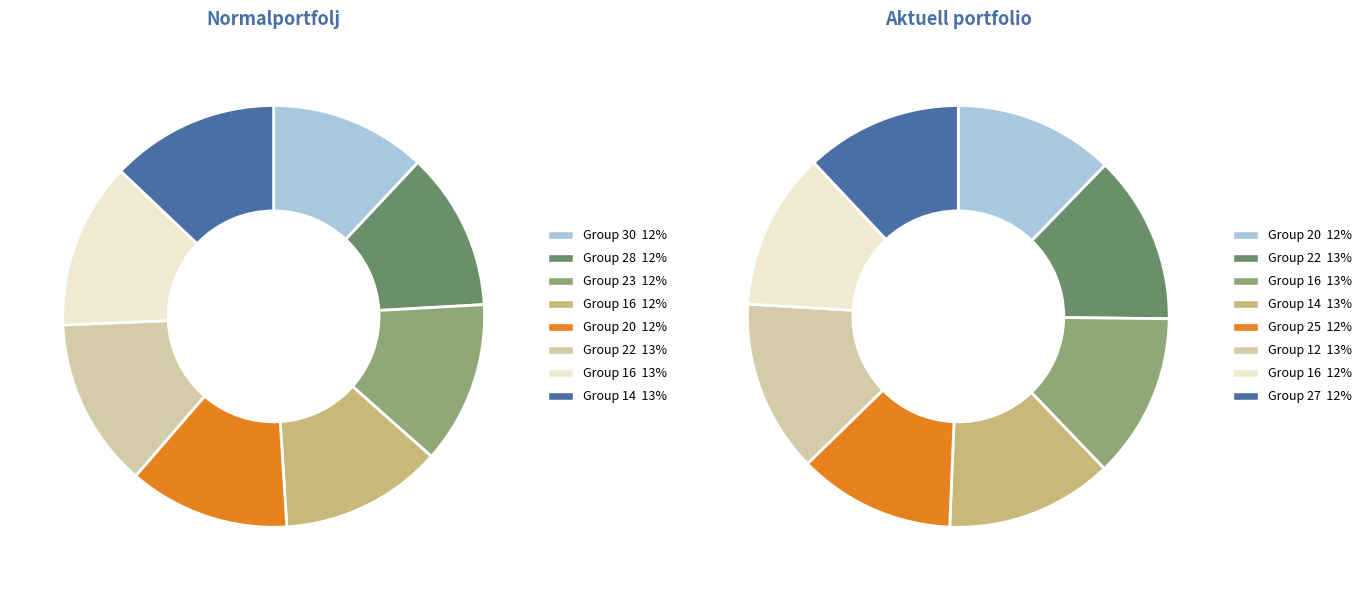

Does 22 represent more than half of the total?

No